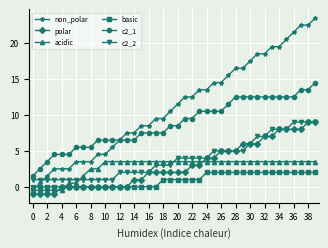

What is the value of the c2_1 point at the 34th from the left?

12.5